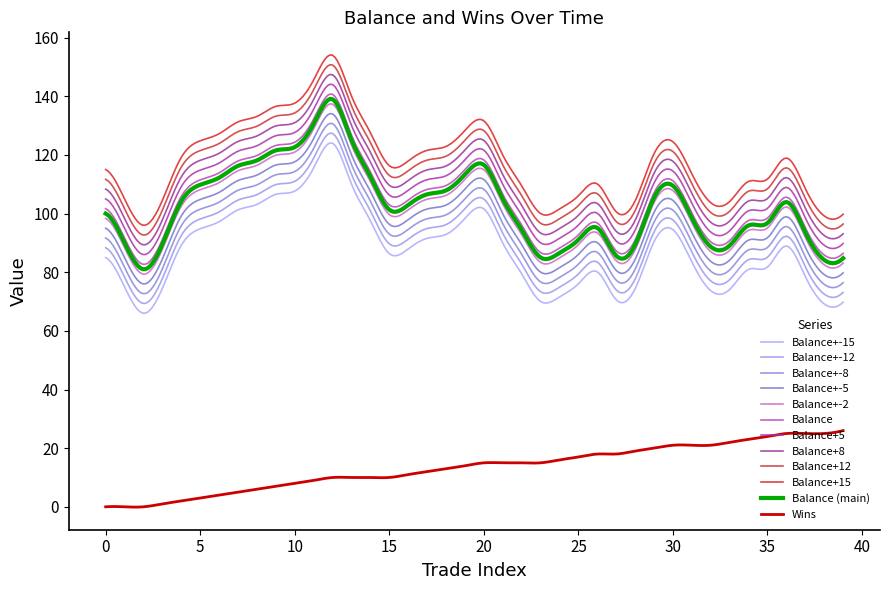

True or false: Balance and Wins intersect in this chart.

False